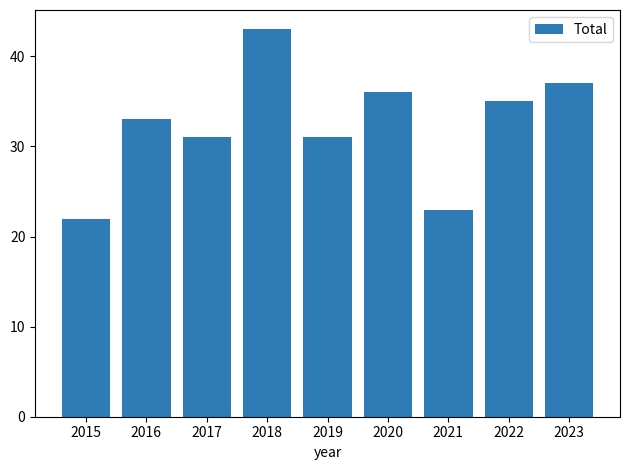

Reading left to right, list all the values displayed in this chart.

2015=22	2016=33	2017=31	2018=43	2019=31	2020=36	2021=23	2022=35	2023=37